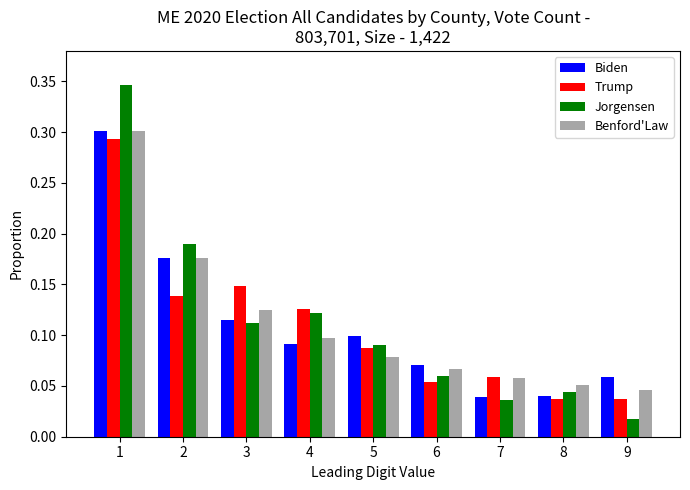

Which series has the largest range (max minus min)?

Jorgensen